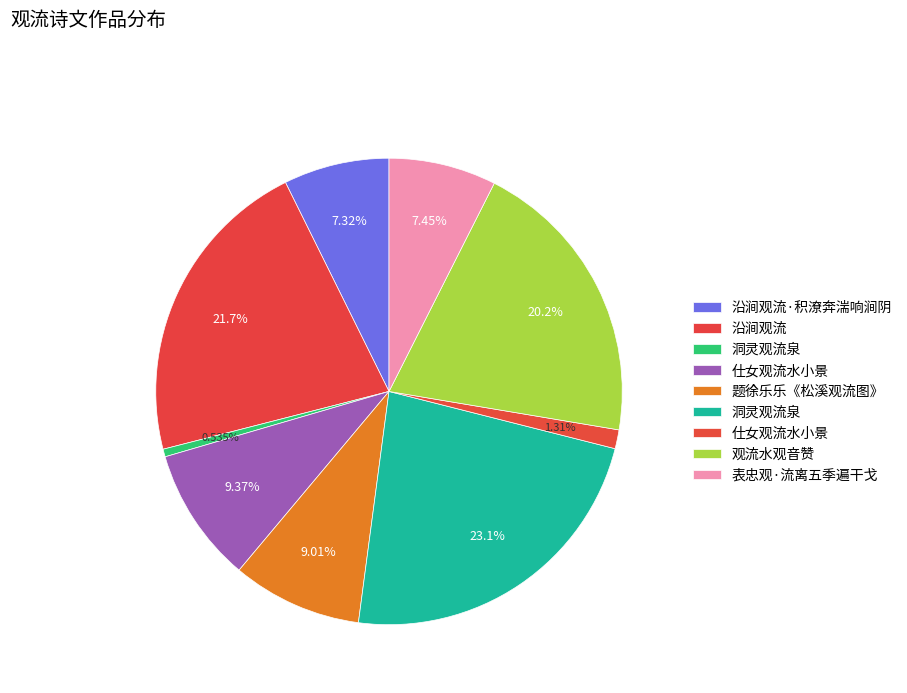

How many segments does this pie chart have?

9